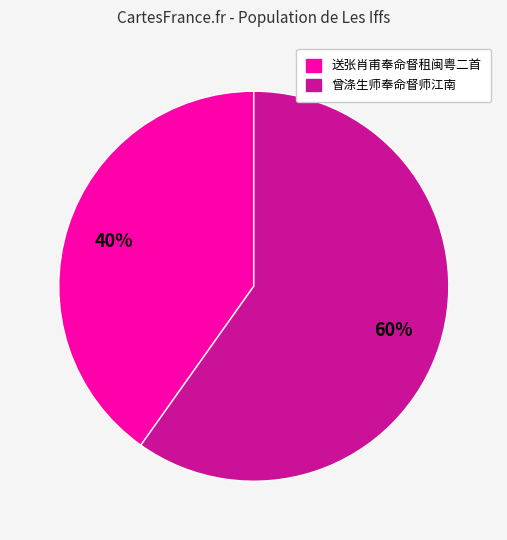

To the nearest percent, what is the average slice percentage?

50%